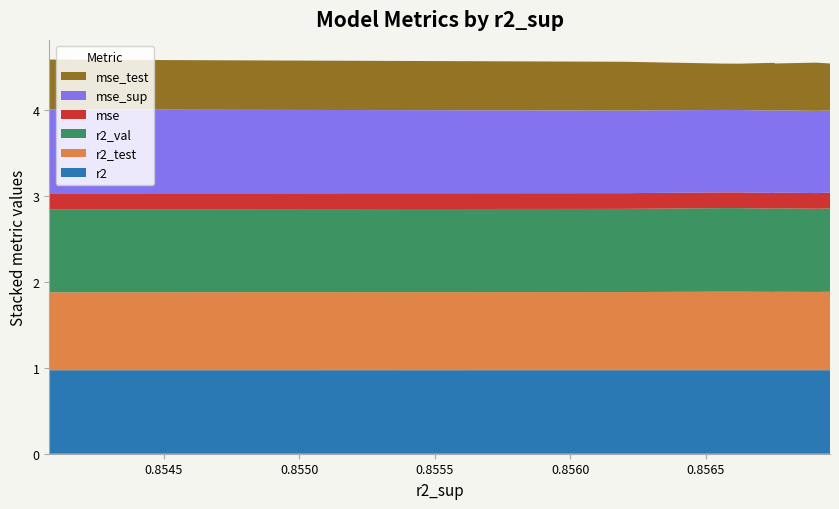

Reading left to right, transcribe all the data shown in this chart.

r2: 1.0	1.0	1.0	1.0	1.0	1.0	1.0	1.0	1.0	1.0
r2_test: 0.9	0.9	0.9	0.9	0.9	0.9	0.9	0.9	0.9	0.9
r2_val: 1.0	1.0	1.0	1.0	1.0	1.0	1.0	1.0	1.0	1.0
mse: 0.2	0.2	0.2	0.2	0.2	0.2	0.2	0.2	0.2	0.2
mse_sup: 1.0	1.0	1.0	1.0	1.0	1.0	1.0	1.0	1.0	1.0
mse_test: 0.5	0.6	0.5	0.6	0.5	0.5	0.6	0.6	0.6	0.6